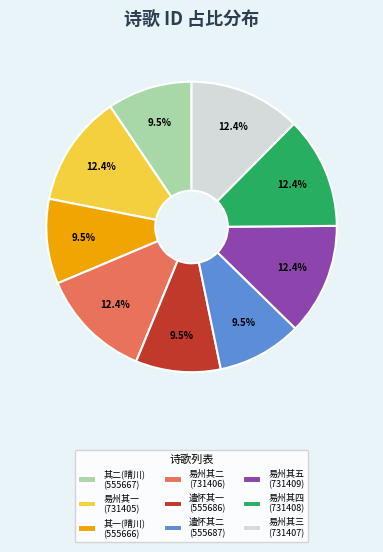

Combined, what portion of the pie is 易州其四 (731408) and 遣怀其一 (555686)?

21.9%